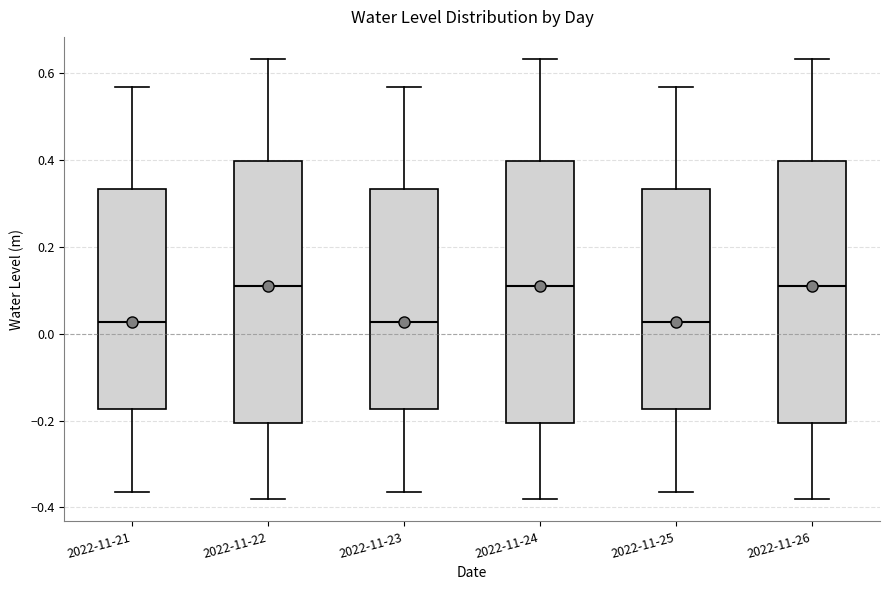

Reading left to right, read every box against the y-axis: the position of its median line, the range the box covers, and the ends of its whiskers. The values are not printed on the chart, so give them approximately, as read against the axis.

2022-11-21: median 0.02, box -0.18 to 0.34, whiskers -0.36 to 0.56
2022-11-22: median 0.12, box -0.20 to 0.40, whiskers -0.38 to 0.64
2022-11-23: median 0.02, box -0.18 to 0.34, whiskers -0.36 to 0.56
2022-11-24: median 0.12, box -0.20 to 0.40, whiskers -0.38 to 0.64
2022-11-25: median 0.02, box -0.18 to 0.34, whiskers -0.36 to 0.56
2022-11-26: median 0.12, box -0.20 to 0.40, whiskers -0.38 to 0.64